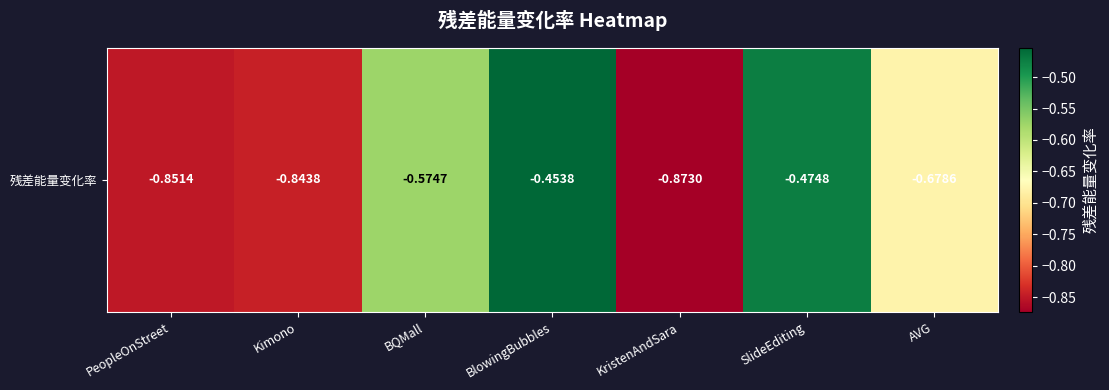

Is it true that the value at KristenAndSara is -1.5?

False